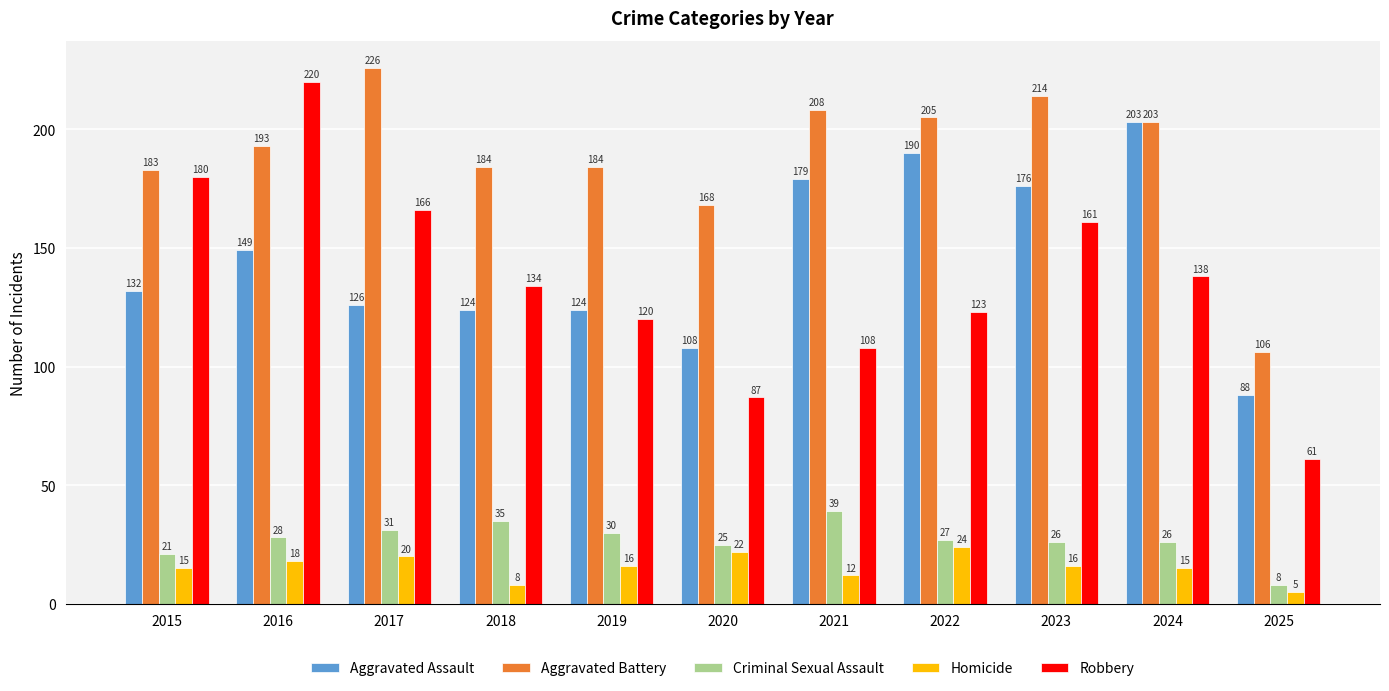

What is the greatest value displayed?

226